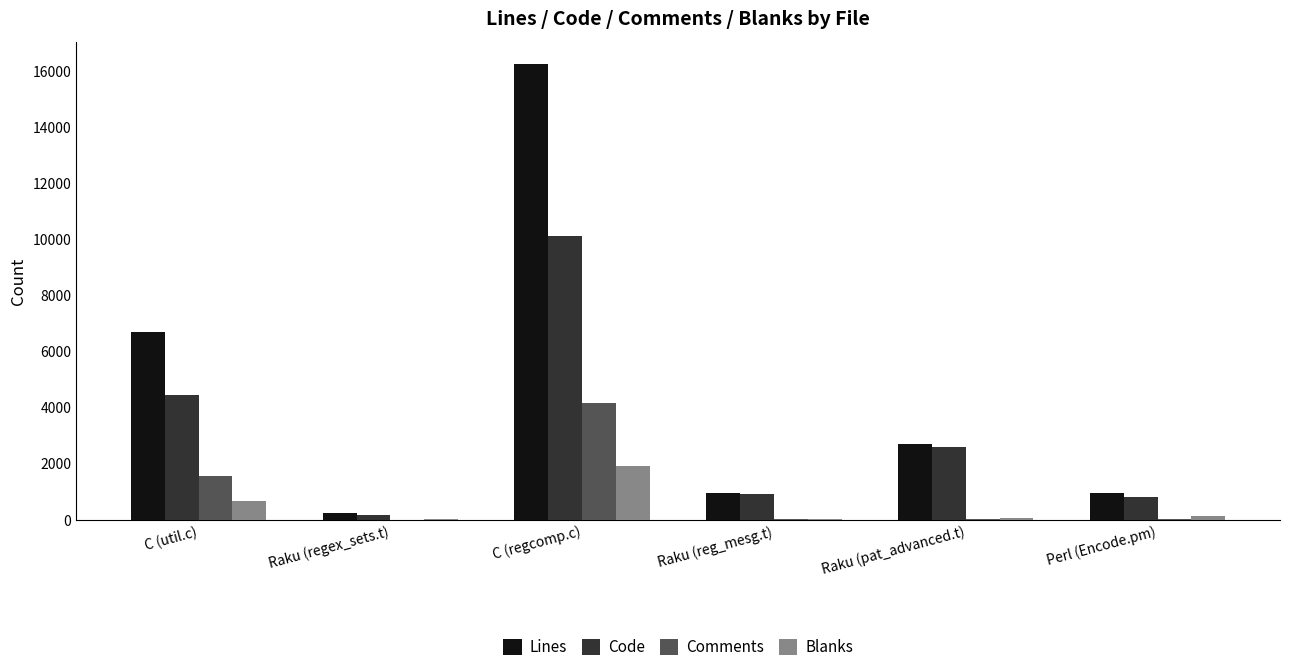

True or false: Lines has a value of 961 at Raku (reg_mesg.t).

True